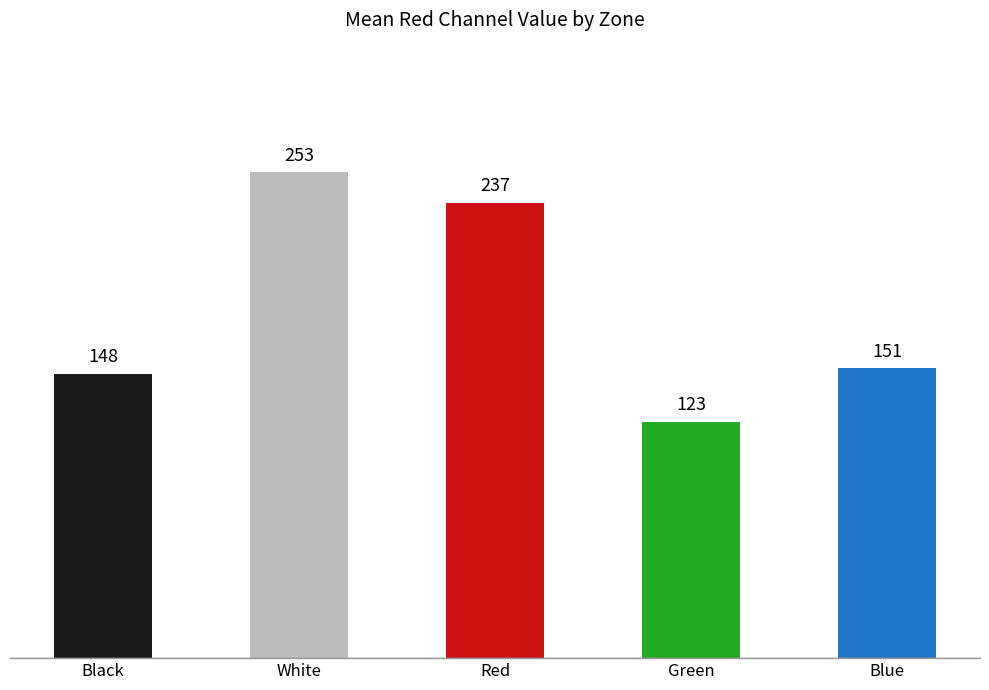

What is the sum of the values at Red and Blue?

388